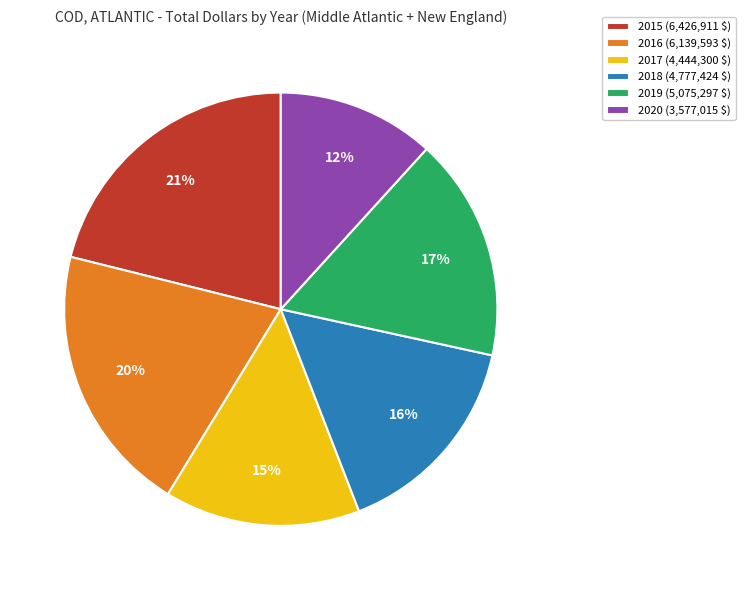

To the nearest percent, what portion does 2015 represent?

21%